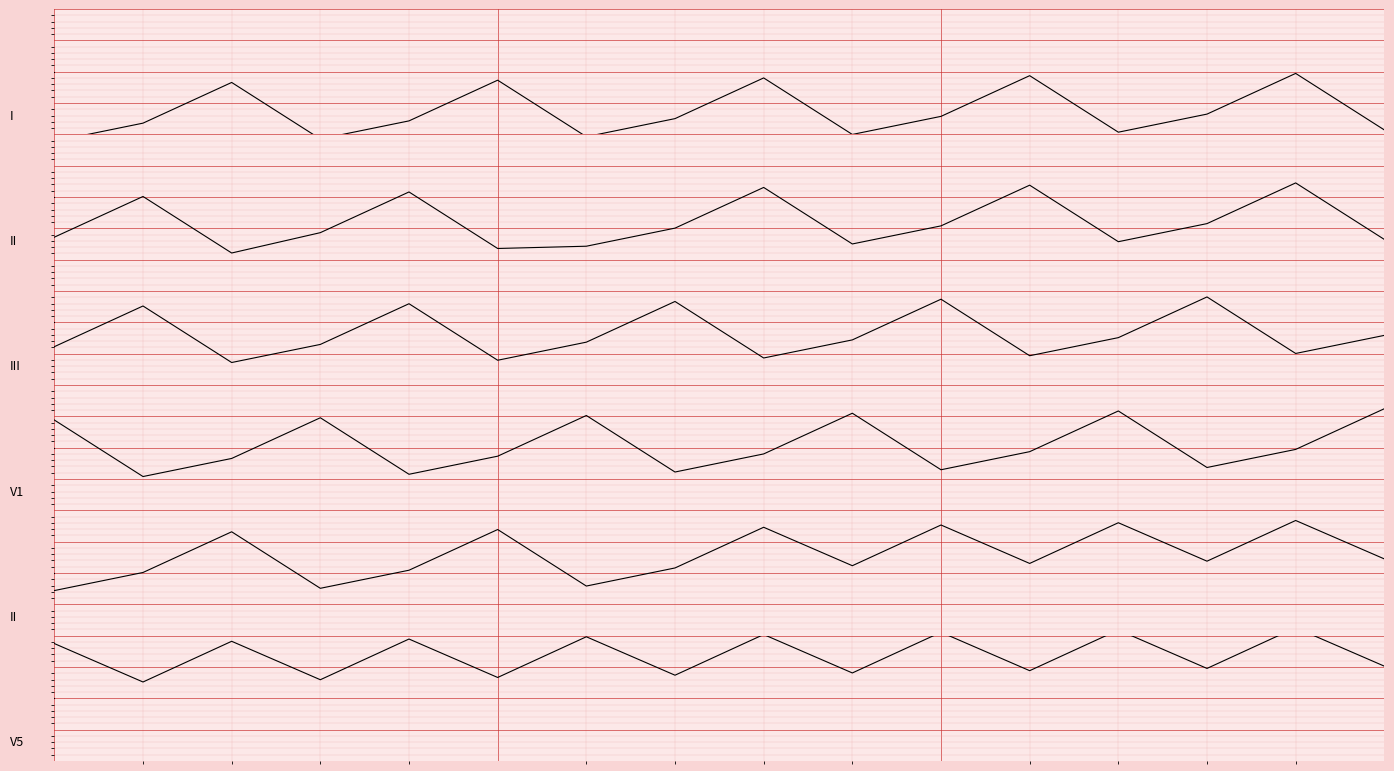

What are all the series names shown in the legend?

I, II, III, V1, V5